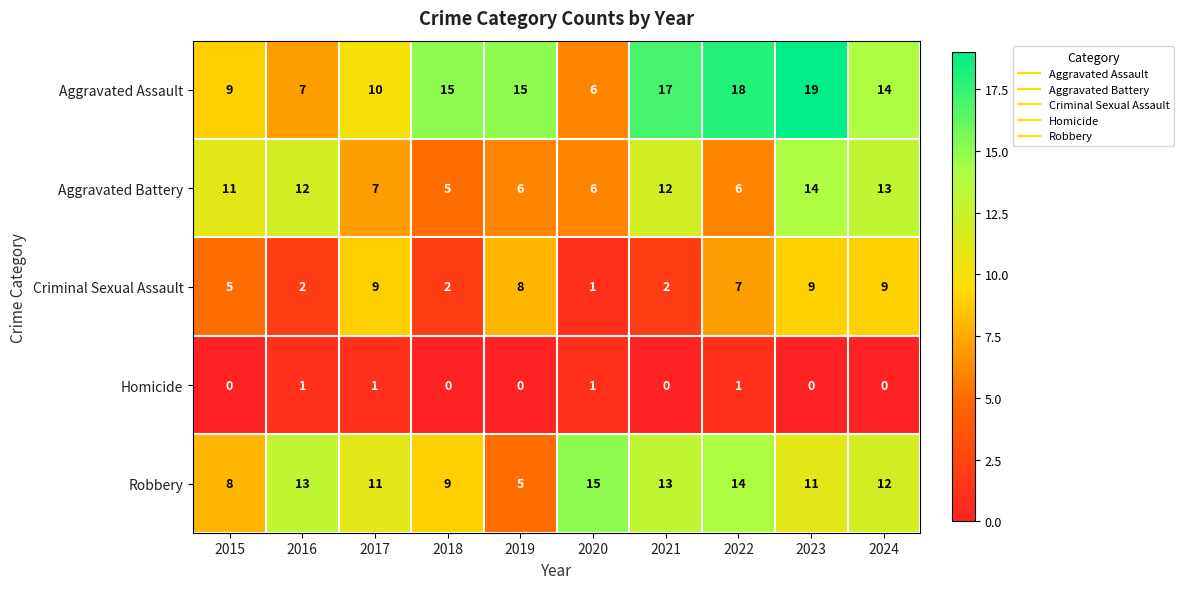

List the series in order of their overall mean, highest first.

Aggravated Assault, Robbery, Aggravated Battery, Criminal Sexual Assault, Homicide